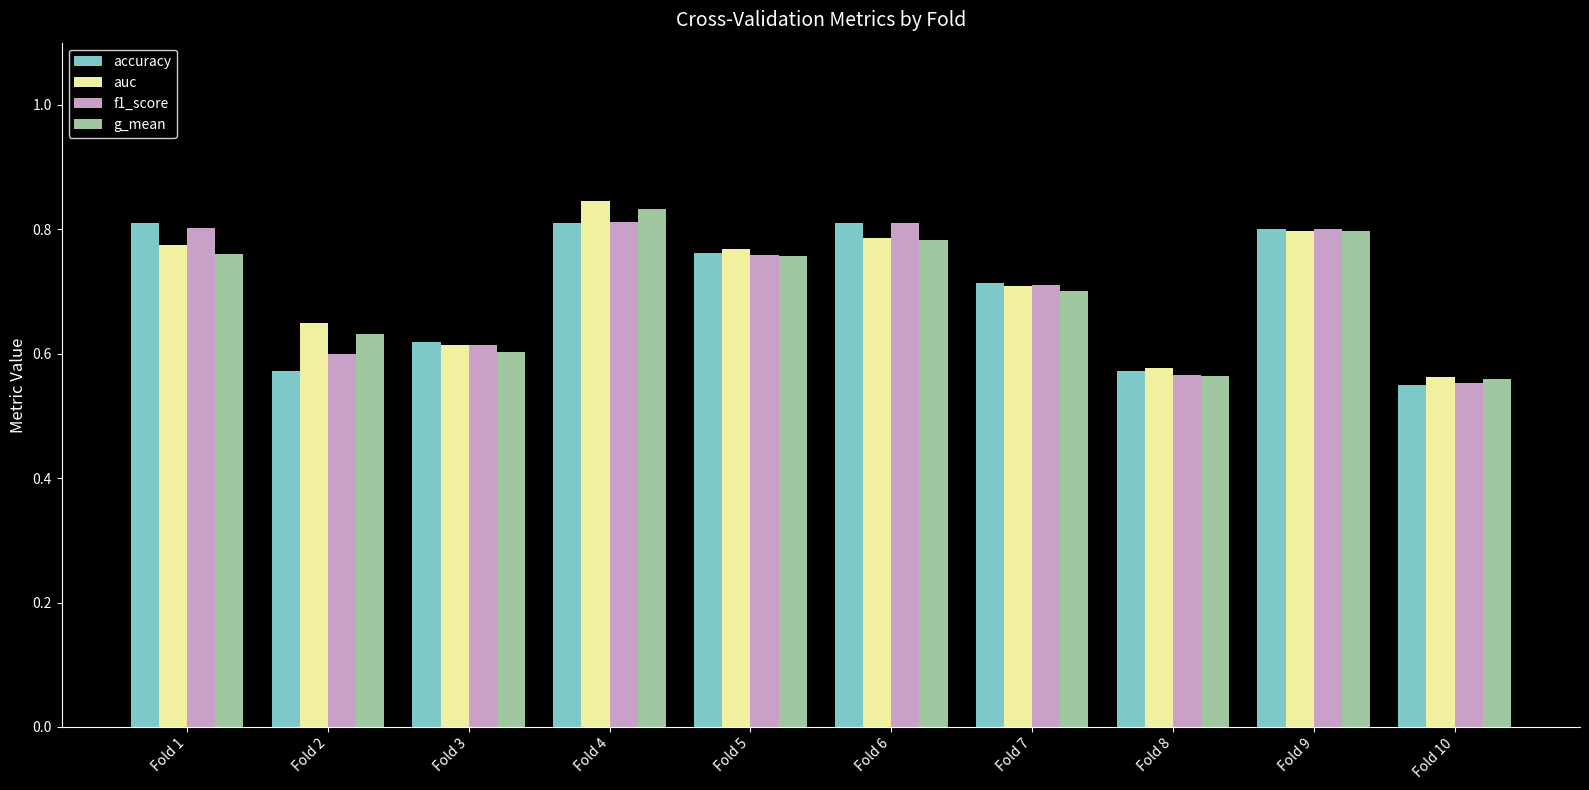

Count the g_mean values in the range 0 to 1.

10